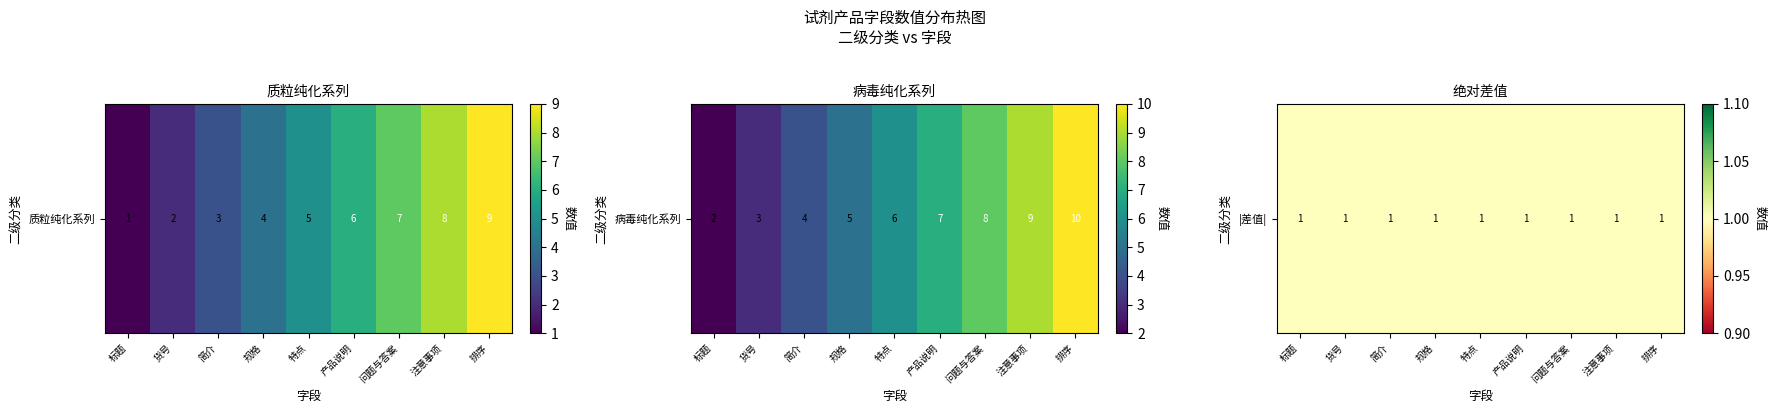

What is the sum of the 病毒纯化系列 values at 规格 and 注意事项?

14